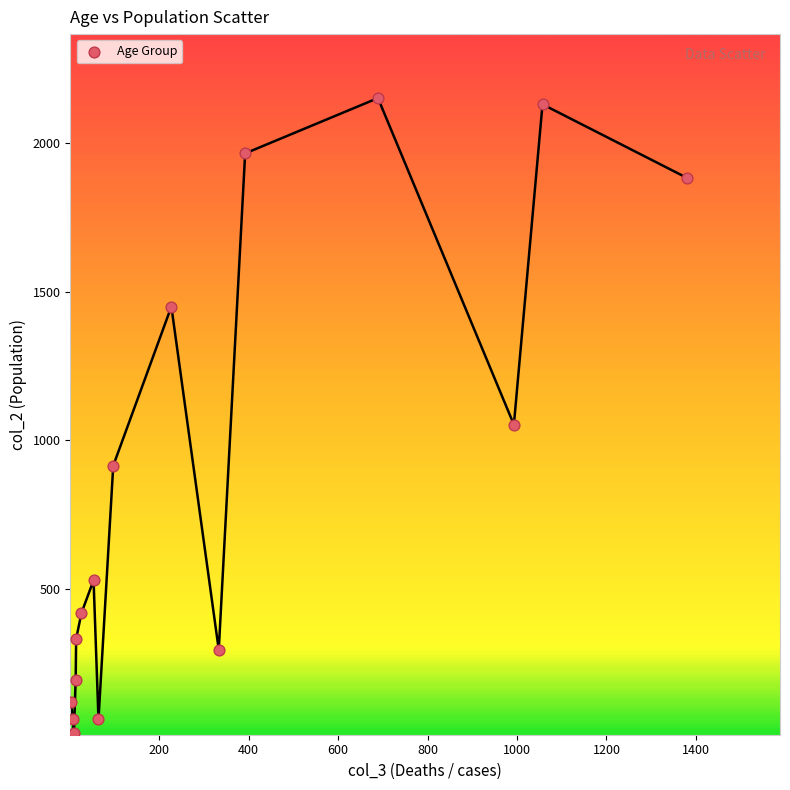

What Y value in the scatter plot is closest to 1083?

1053